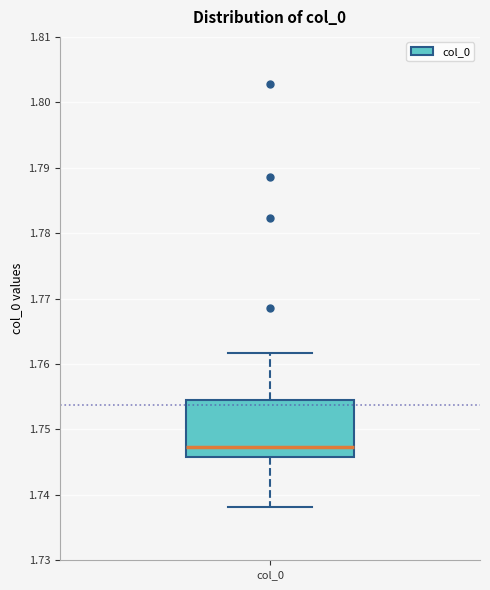

Read this box plot against the y-axis: the position of the median line, the range covered by the box, and the ends of both whiskers. The values are not printed on the chart, so give them approximately, as read against the axis.

median 1.747, box 1.746 to 1.754, whiskers 1.738 to 1.762